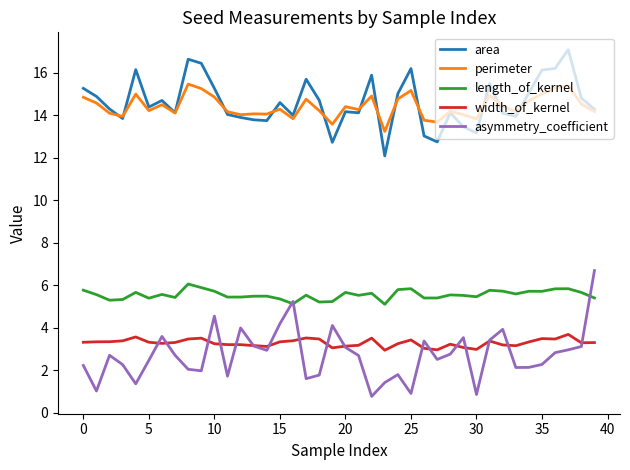

What are all the series names shown in the legend?

area, perimeter, length_of_kernel, width_of_kernel, asymmetry_coefficient